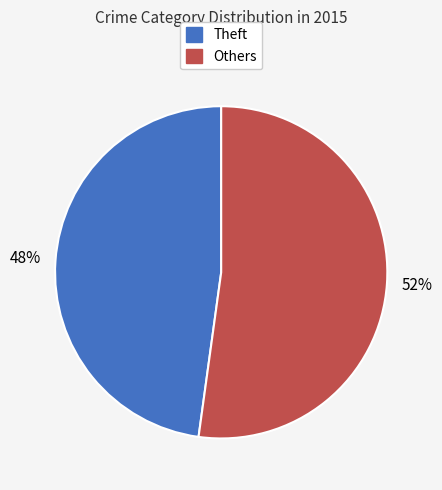

To the nearest percent, what is the average slice percentage?

50%